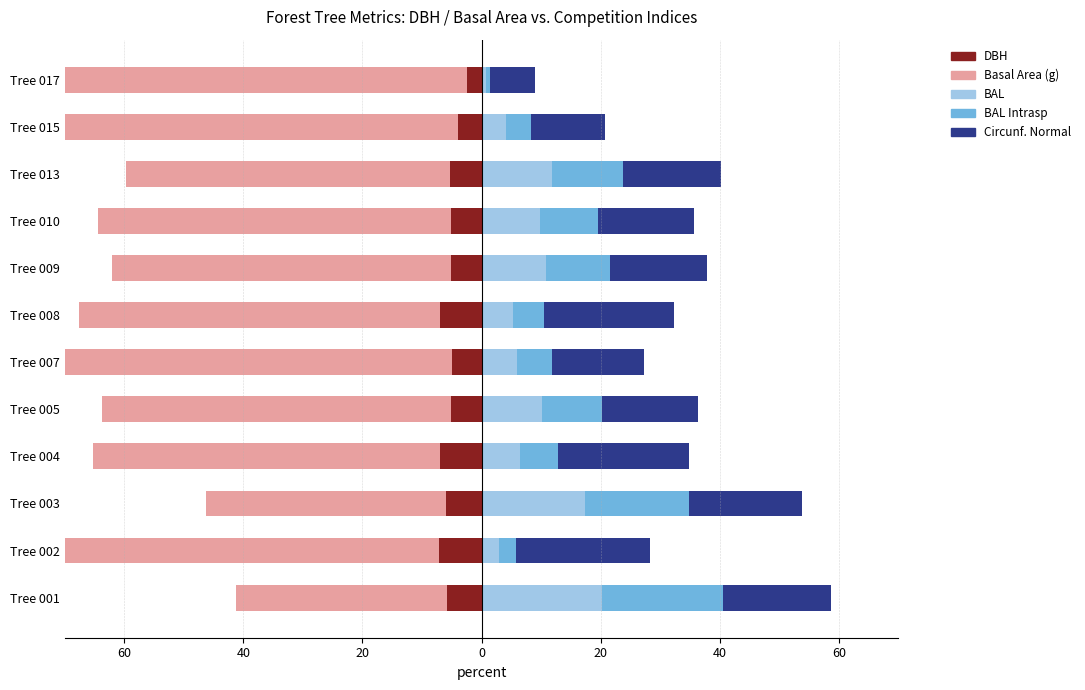

How many groups of bars are there?

12